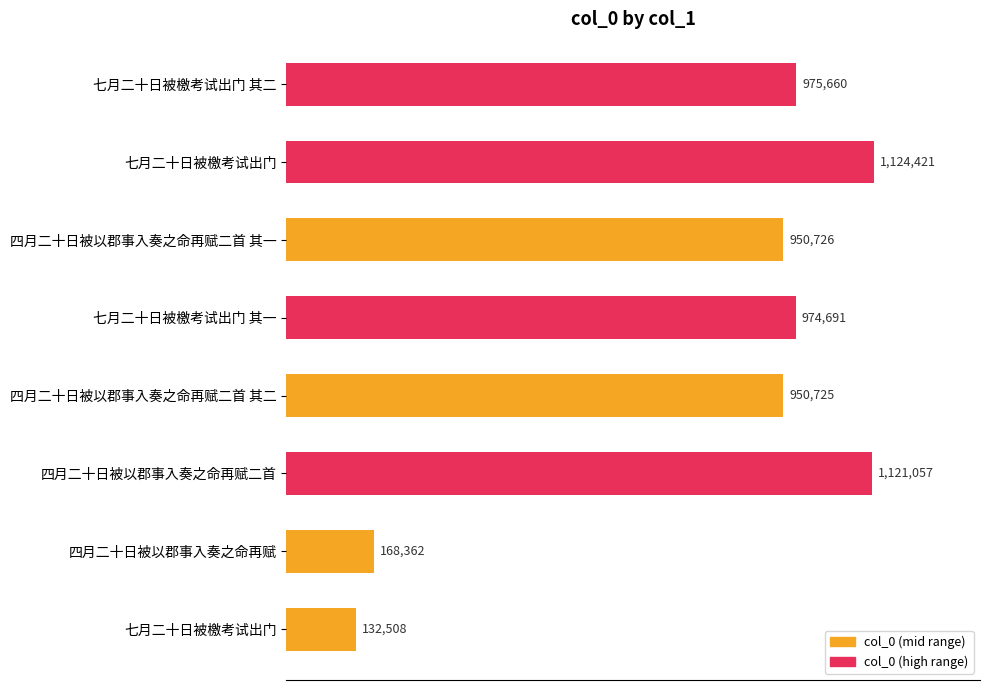

Are the bars horizontal?

Yes